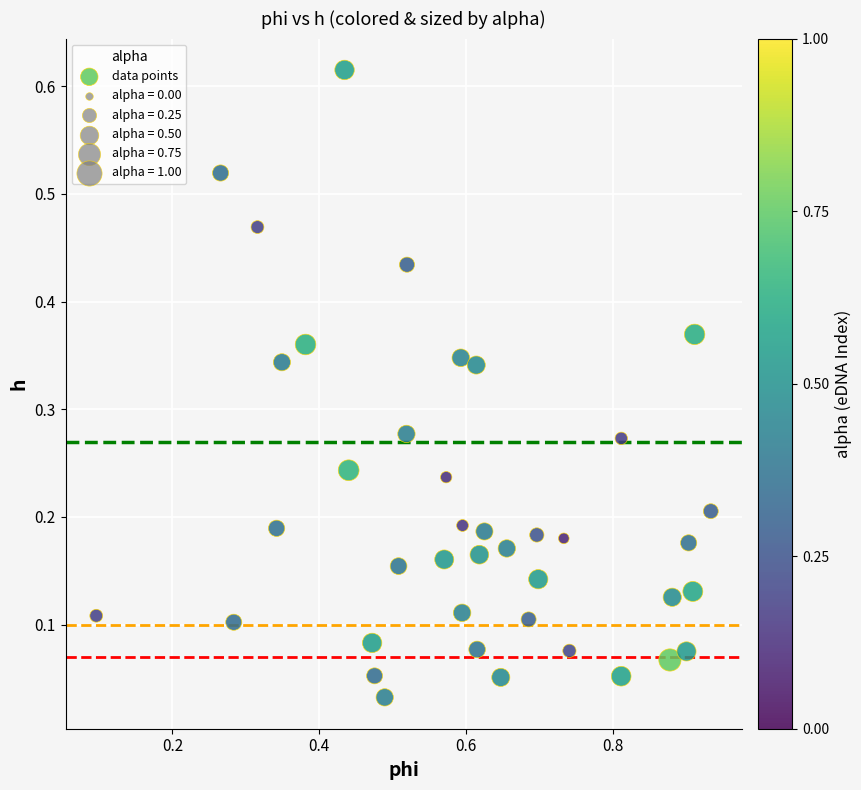

What is the range of X values (max minus min)?

0.8